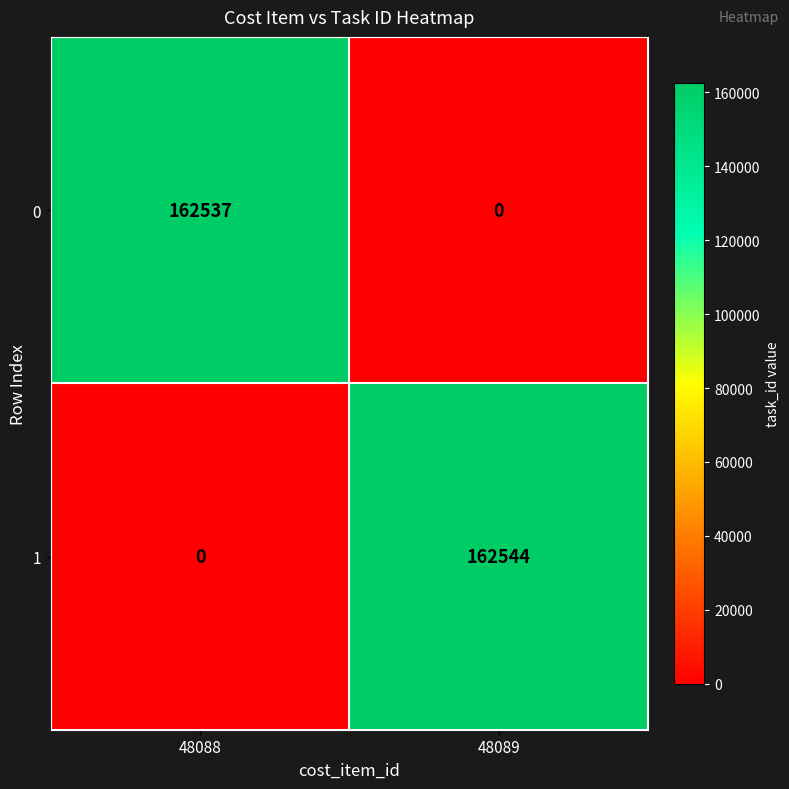

Where is 1 nearest to the value 81272?

48088